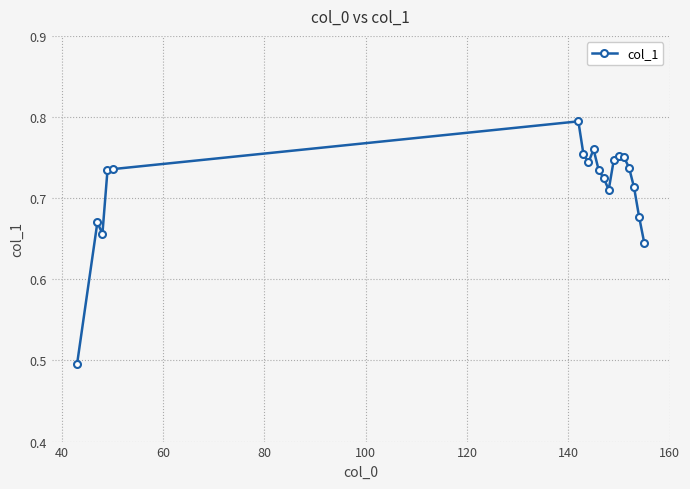

How many lines are shown in the chart?

1